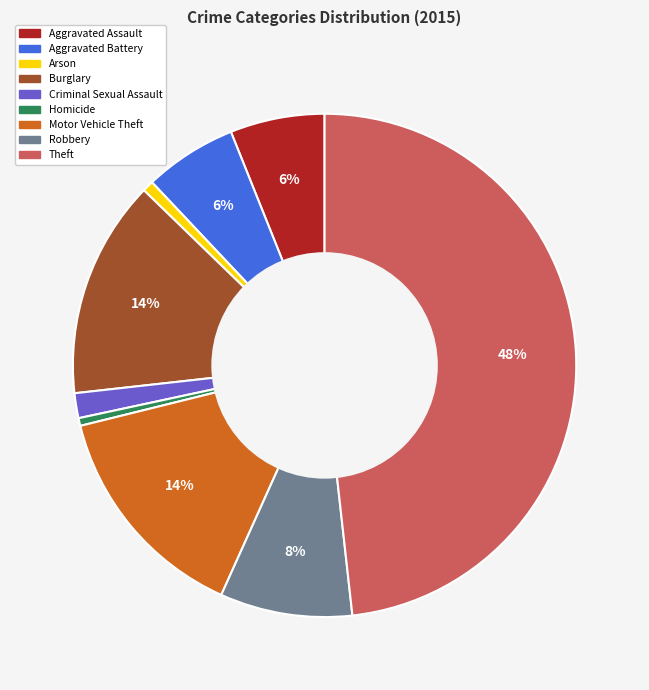

How many segments does this pie chart have?

9